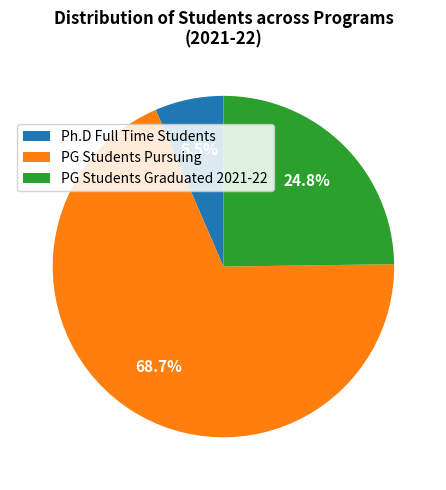

Which category has the biggest portion of the pie?

PG Students Pursuing